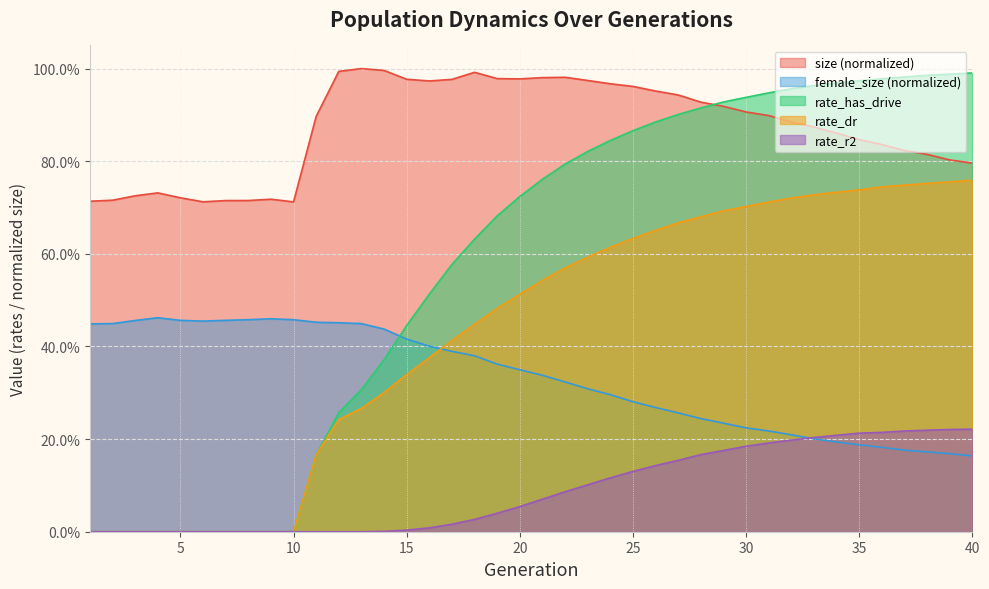

True or false: rate_has_drive and female_size cross at least once.

True